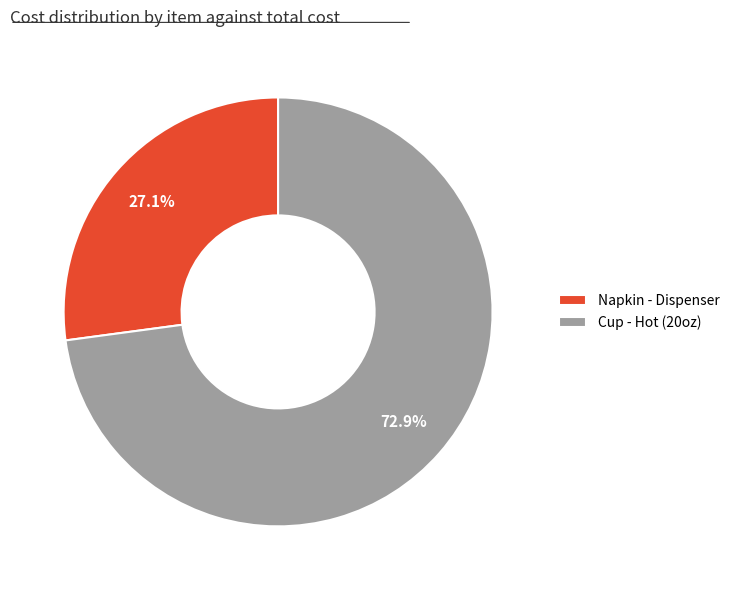

Count the number of slices in the pie.

2